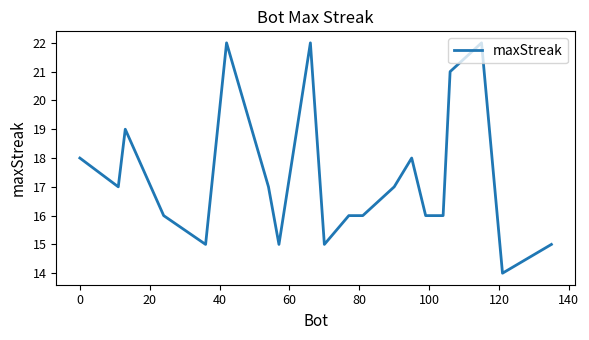

What is the smallest value displayed?

14